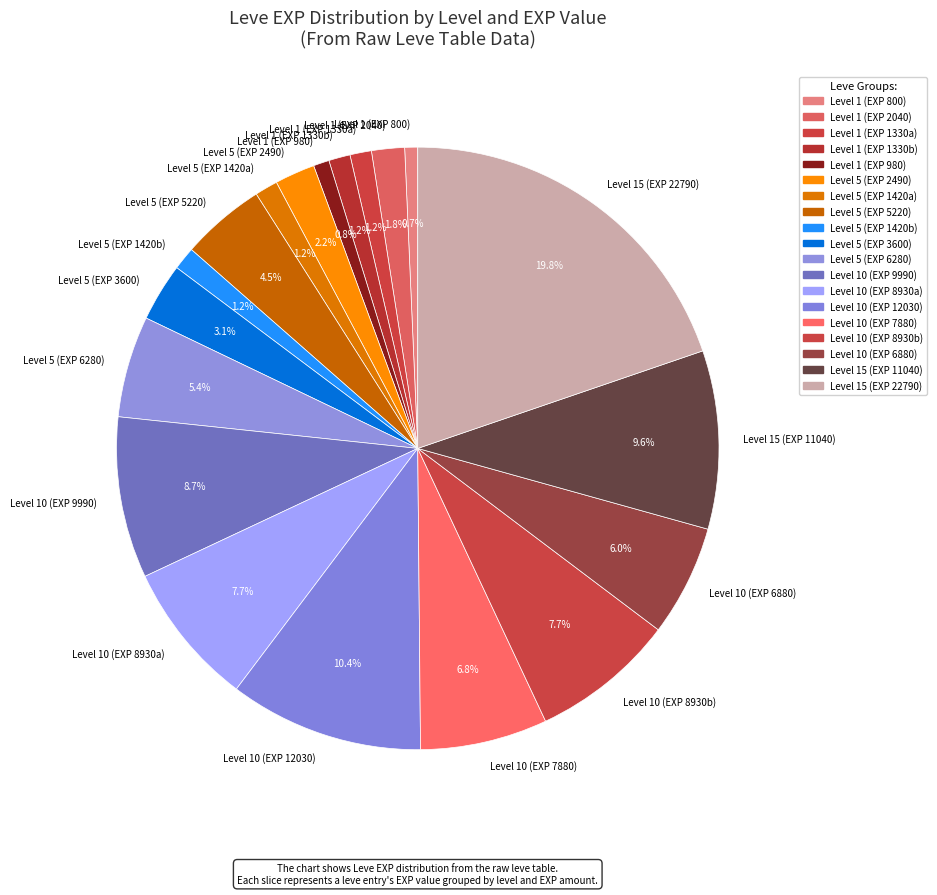

What is the ratio of the value at Level 10 (EXP 7880) to the value at Level 10 (EXP 8930b)?

0.9